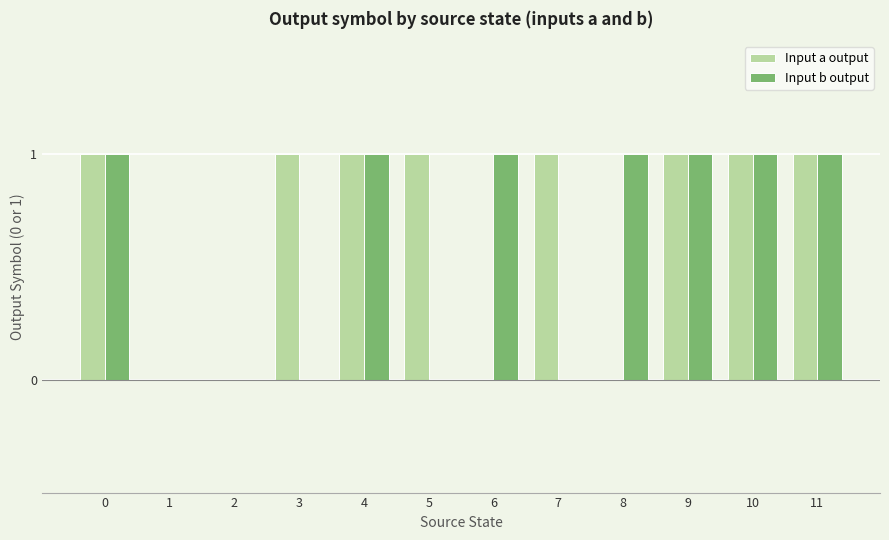

True or false: Input b output has a value of 2 at 9.

False